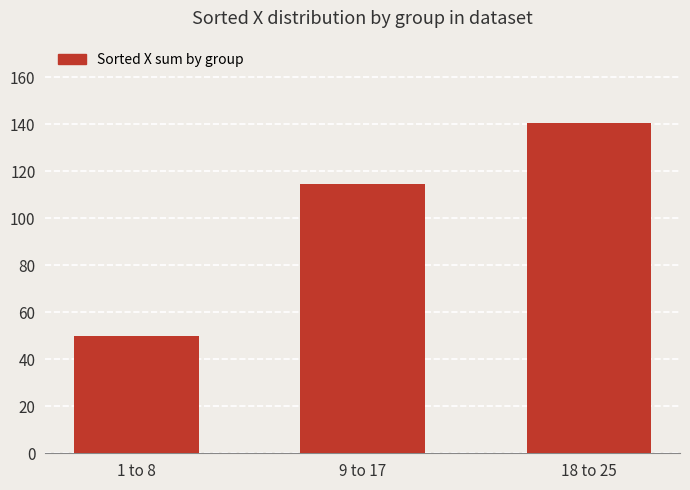

What is the difference between the values at 18 to 25 and 1 to 8?

90.4